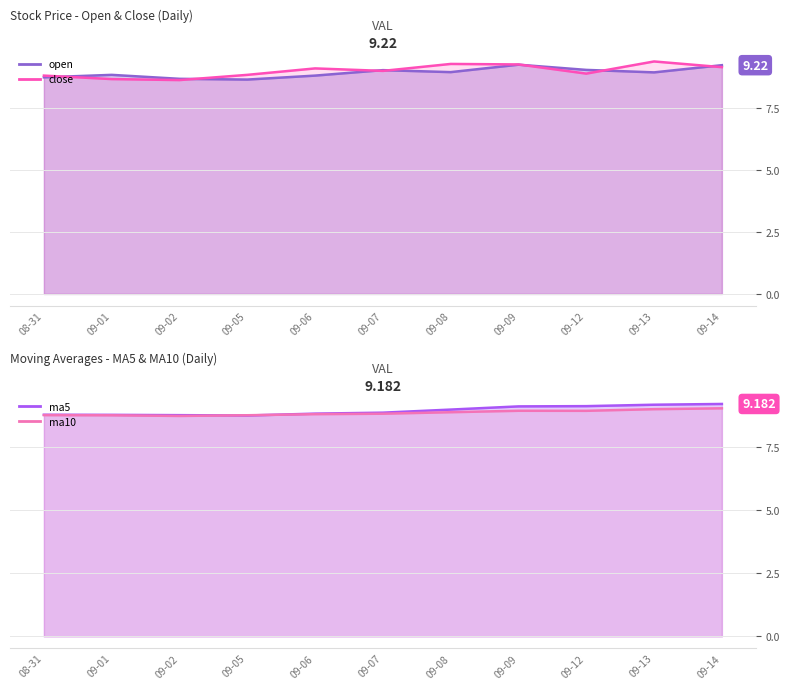

What is the label of the 11th point from the left?

09-14